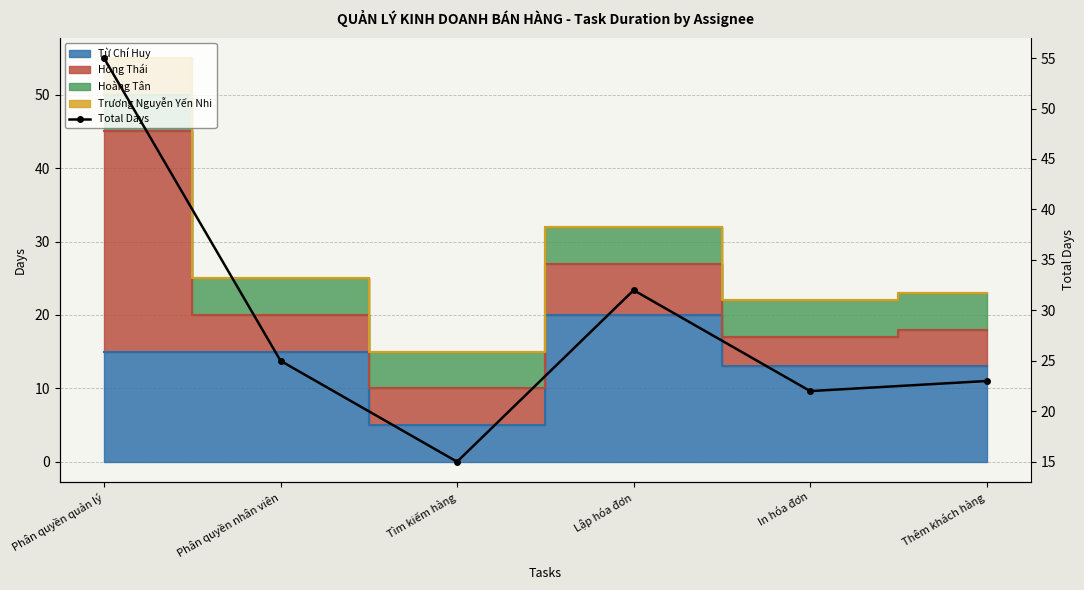

What is the difference between the values at In hóa đơn and Phân quyền nhân viên?

3